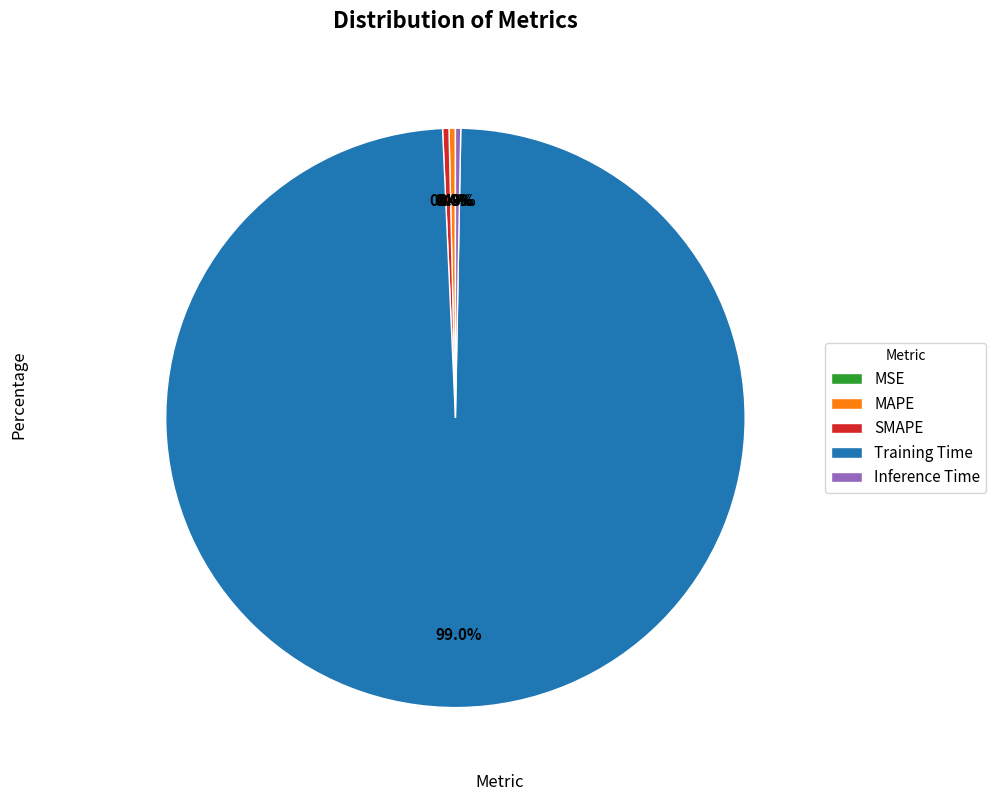

What is the total percentage of Training Time and MAPE?

99.3%